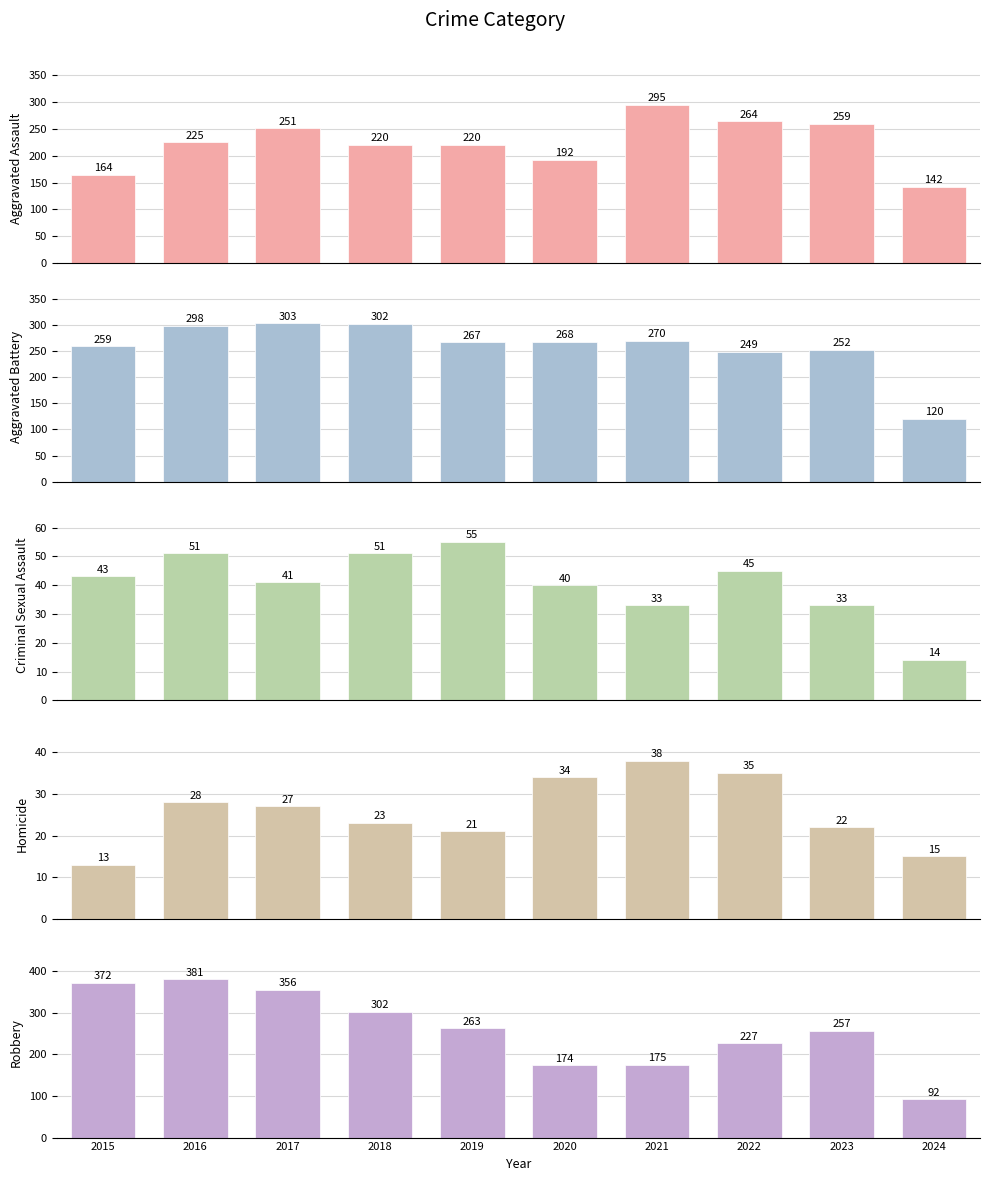

What is the spread (max minus min) of values at 2024?

128